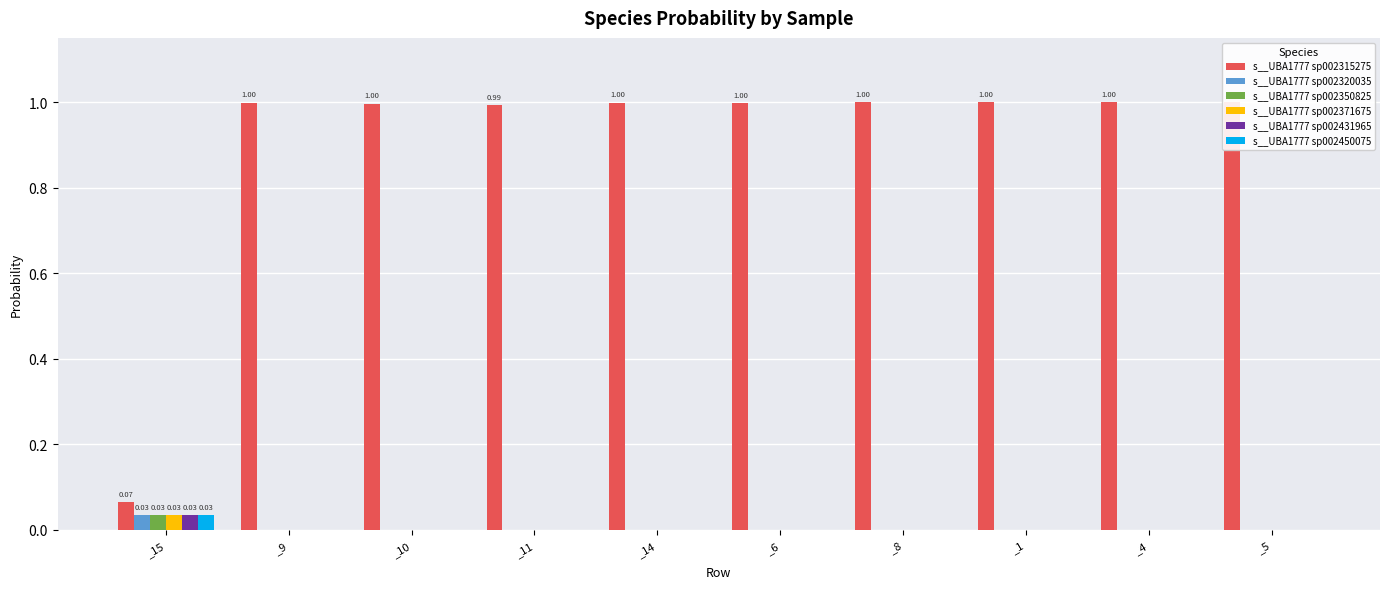

How many bars are there in total?

60